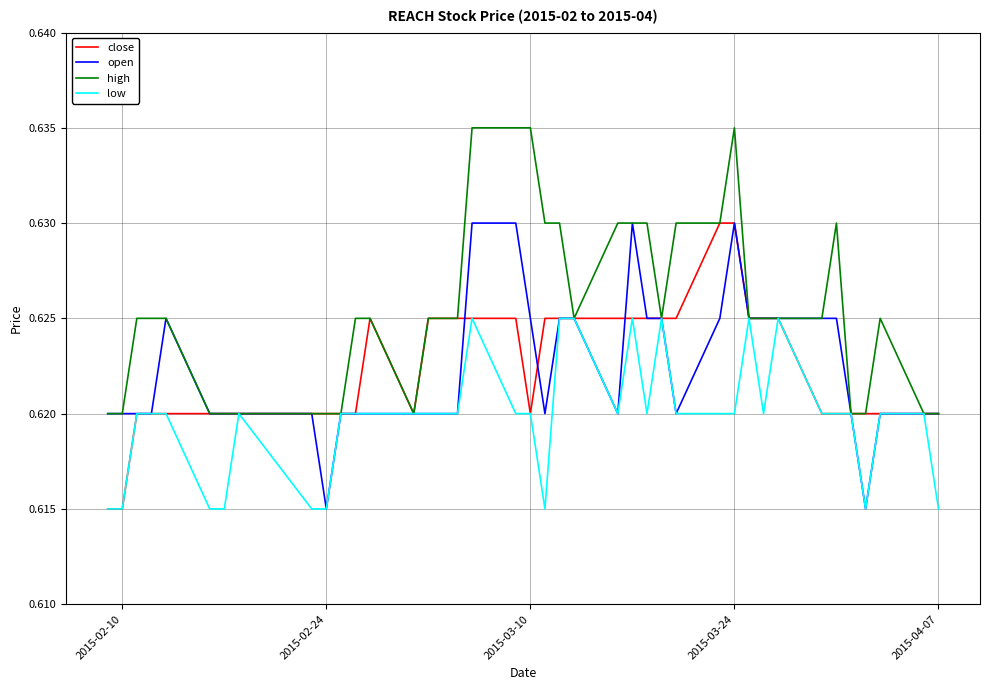

Which series has the largest total across all categories?

high